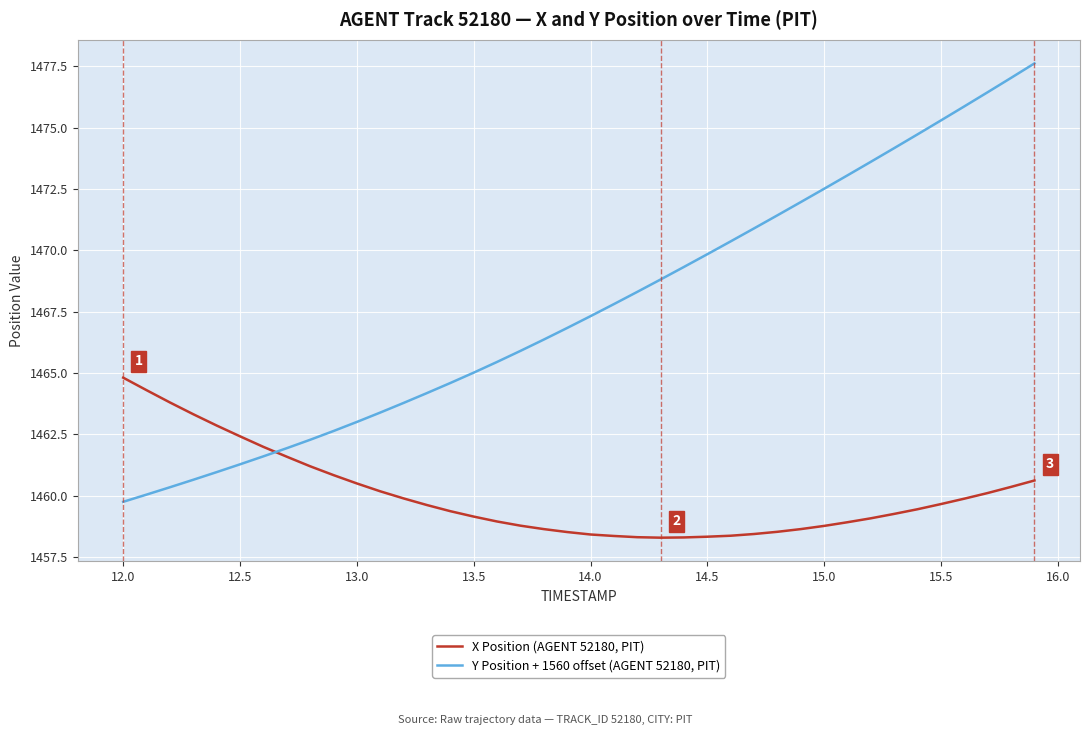

What is the average value of the Y Position + 1560 offset (AGENT 52180, PIT) series?

1467.7